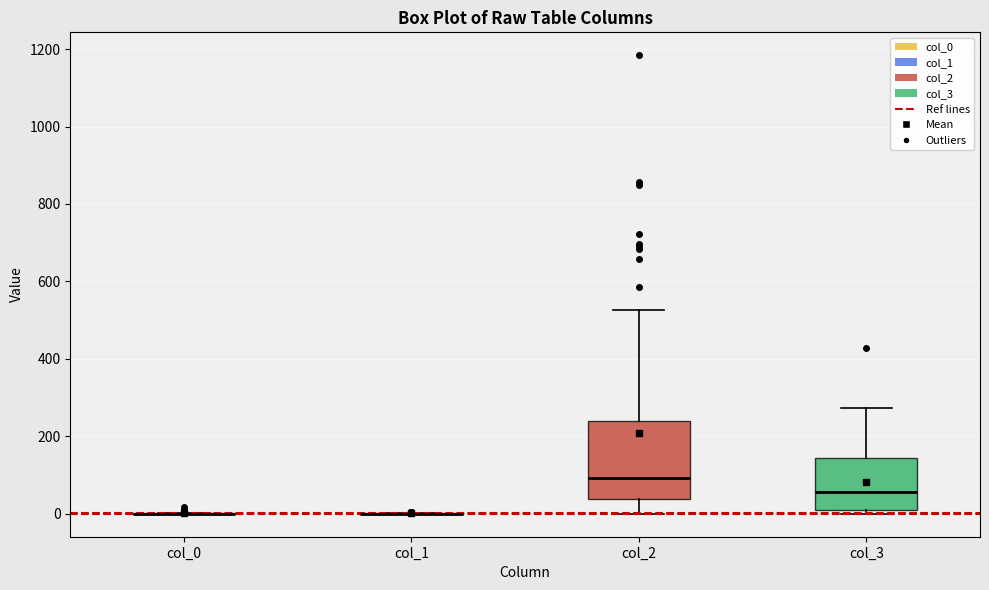

Reading left to right, transcribe this box plot: for each box, give where its median line is, the range the box spans, and where its two whiskers end, as read against the y-axis. The values are not printed on the chart, so give them approximately, as read against the axis.

col_0: box collapsed to a line at 0, whiskers 0 to 0
col_1: box collapsed to a line at 0, whiskers 0 to 0
col_2: median 100, box 40 to 240, whiskers 0 to 520
col_3: median 60, box 0 to 140, whiskers 0 (just below the box's lower edge) to 280